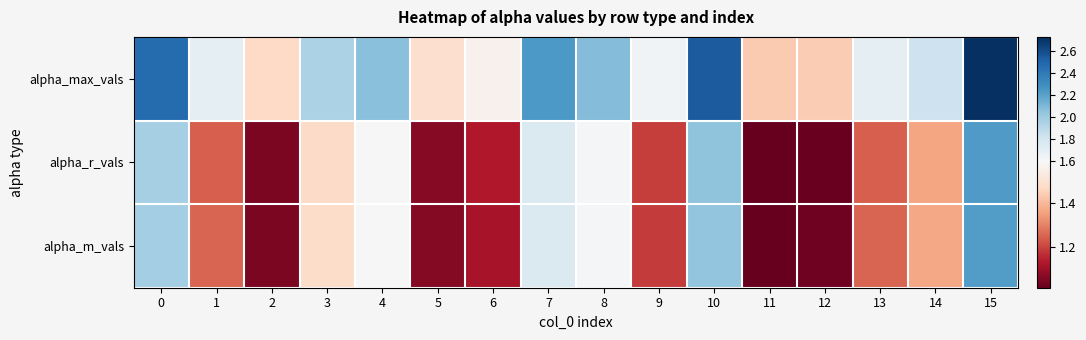

What is the spread (max minus min) of values at 1?

0.4